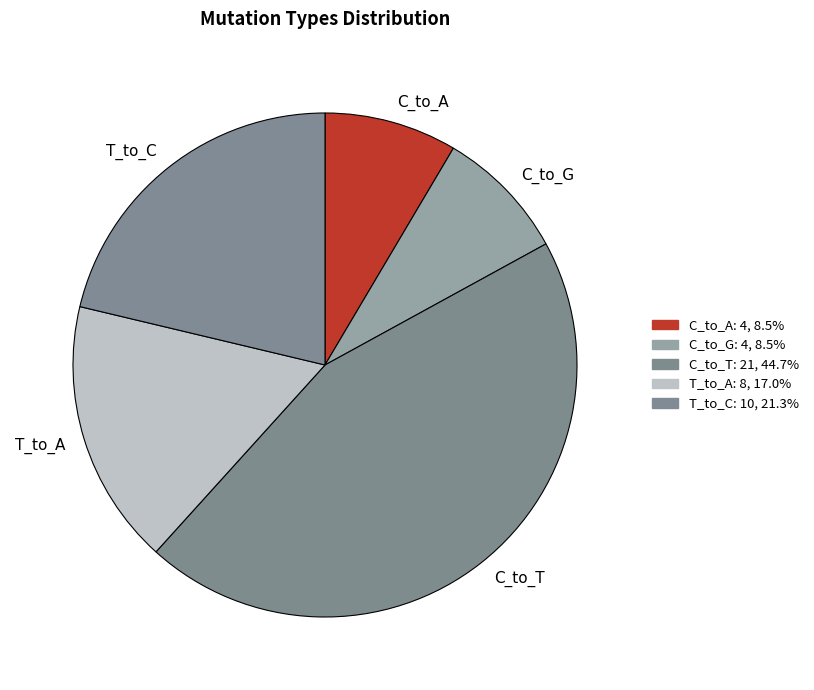

Approximately how many times larger is the value at C_to_G compared to C_to_A?

1.0